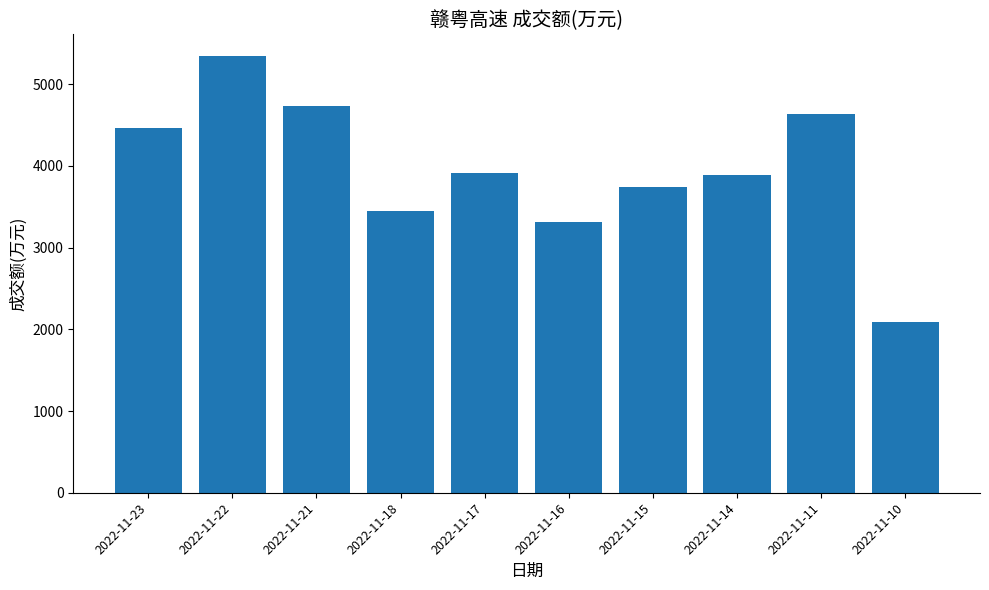

What is the approximate value at 2022-11-16?

3316